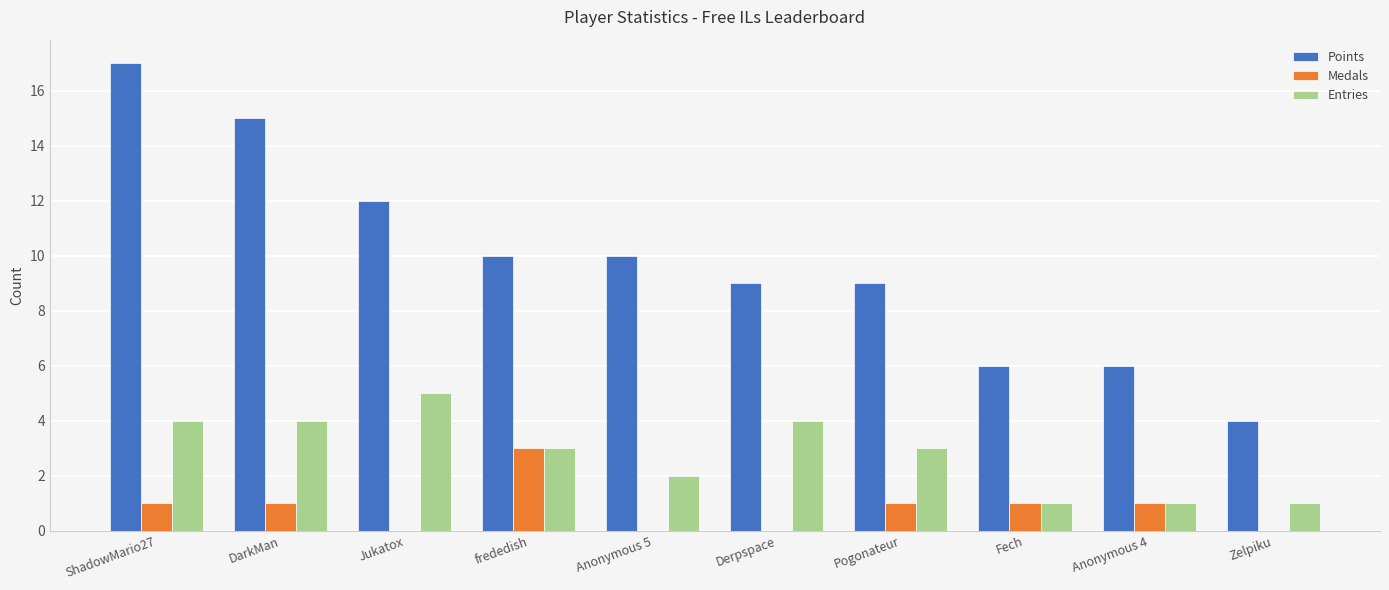

Reading right to left, what are all the values shown in this chart?

Points: 4	6	6	9	9	10	10	12	15	17
Medals: 0	1	1	1	0	0	3	0	1	1
Entries: 1	1	1	3	4	2	3	5	4	4